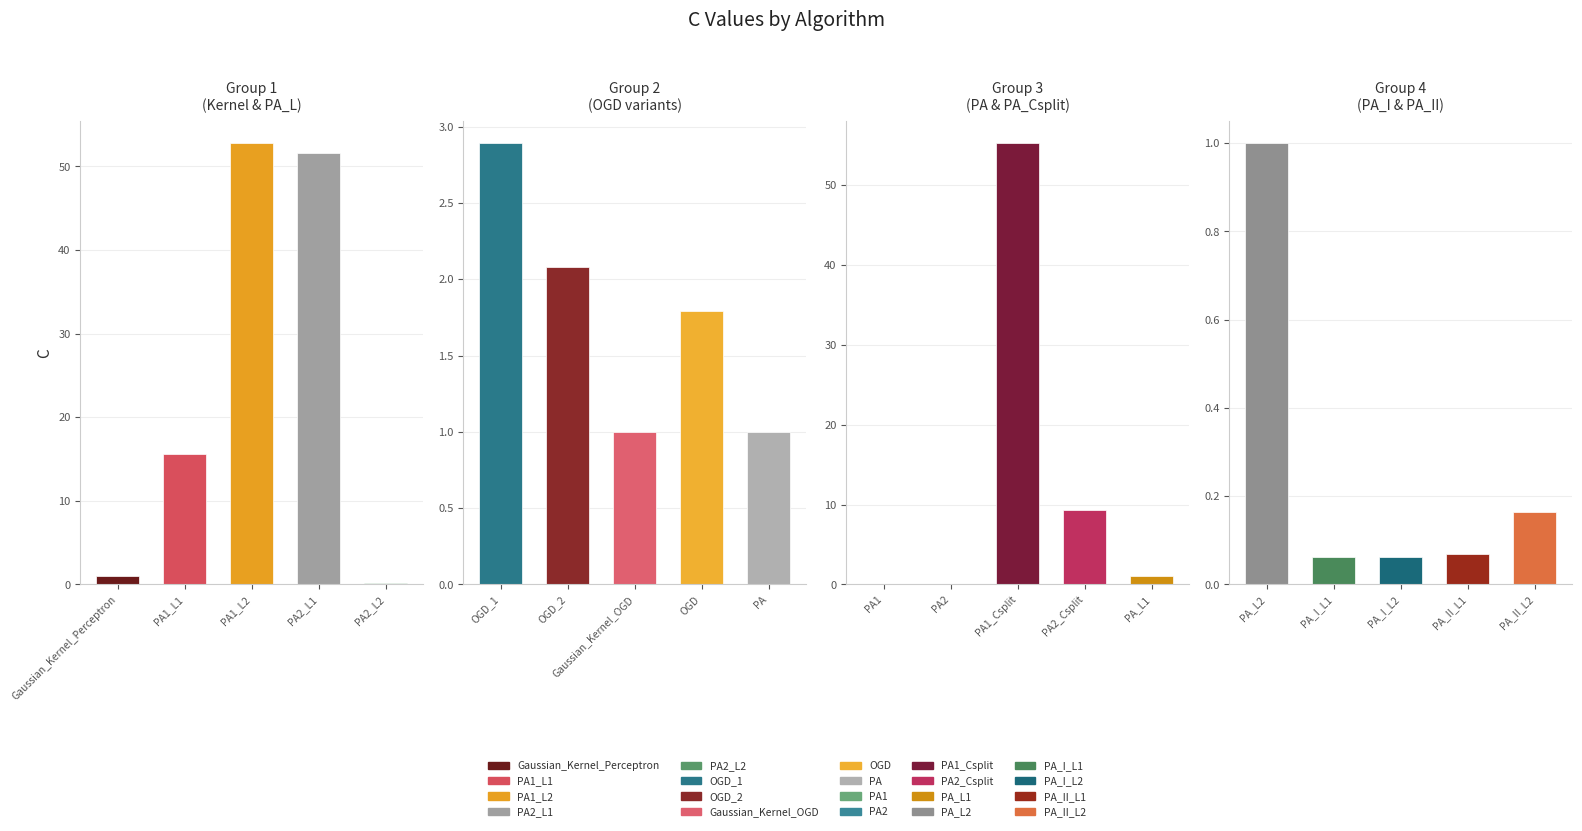

Between PA1_Csplit and PA_L1, which is larger?

PA1_Csplit